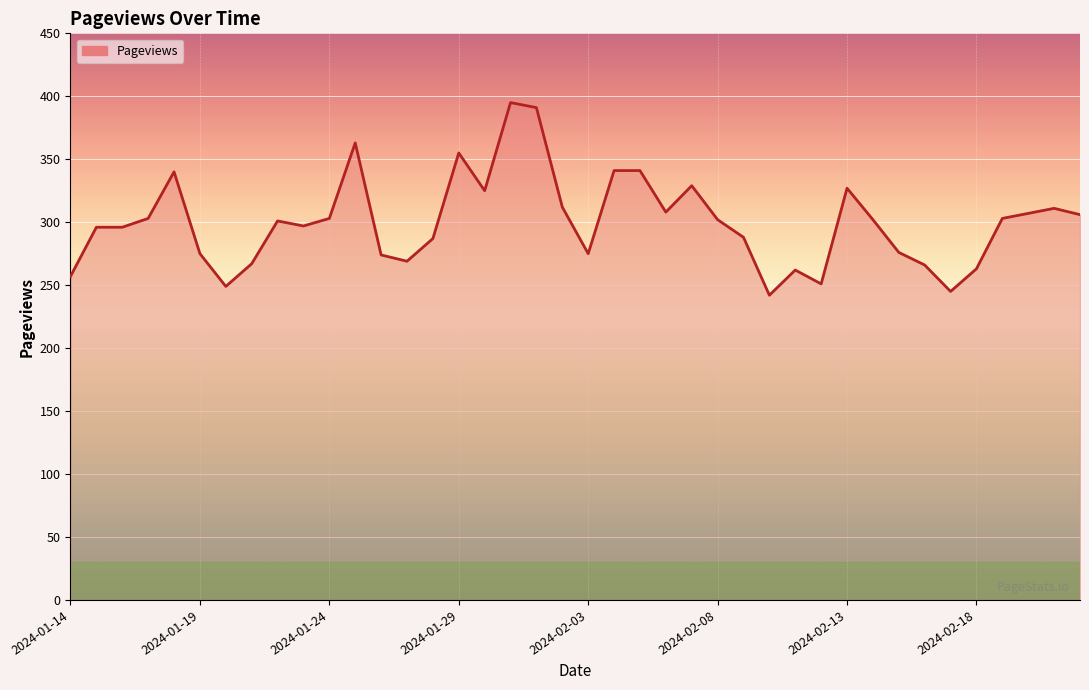

What is the difference between the maximum and minimum values?

153